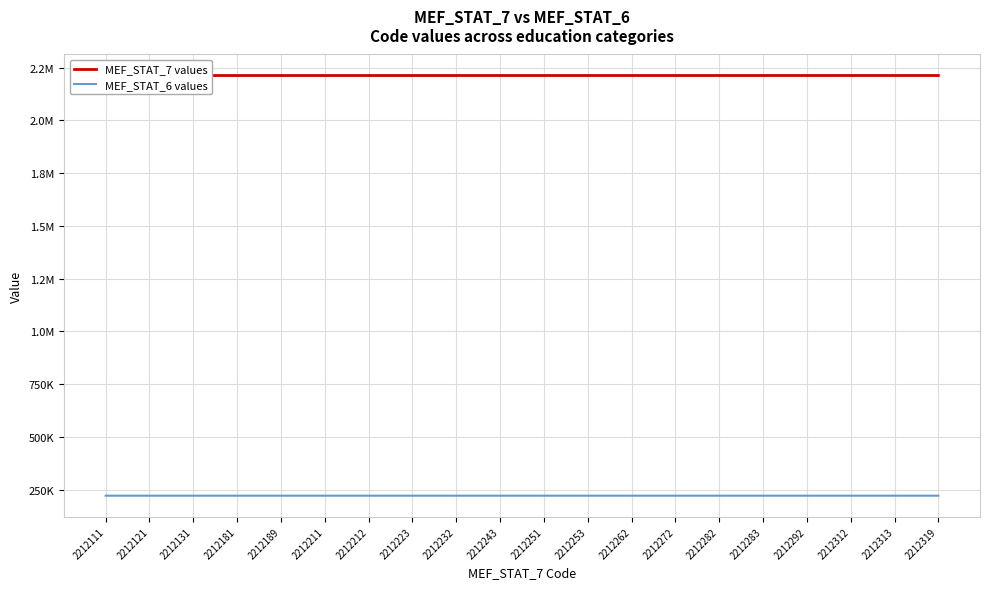

What is the minimum value for MEF_STAT_7 values?

2212111